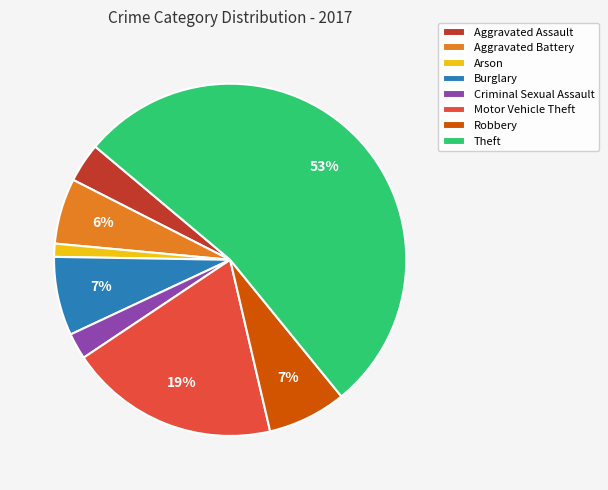

The Motor Vehicle Theft slice represents 25% of the pie. True or false?

False